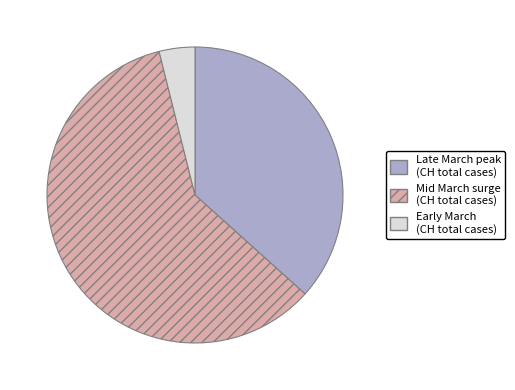

What is the ratio of the value at Late March peak (CH total cases) to the value at Early March (CH total cases)?

9.4